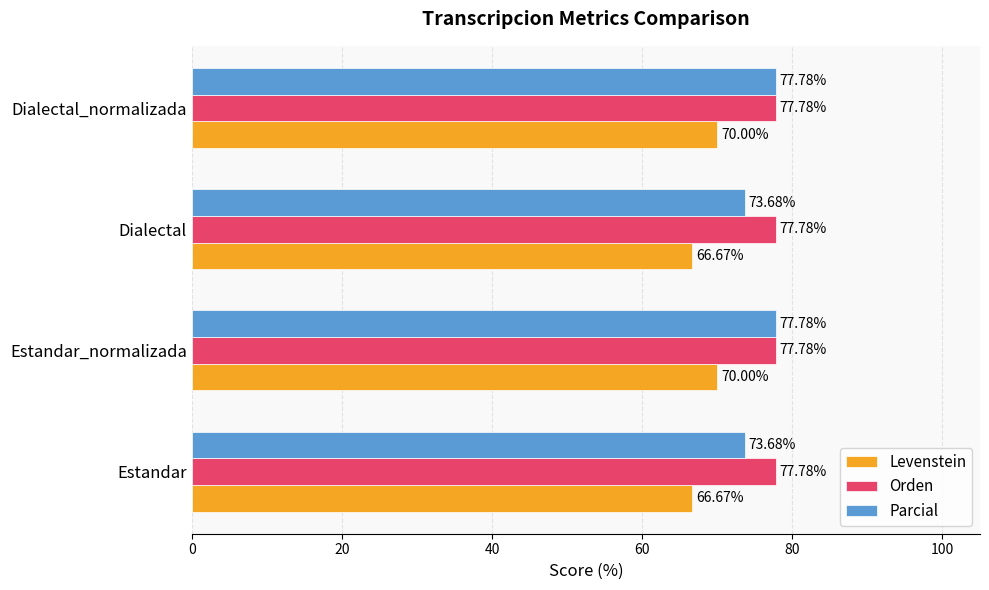

Which series has the largest total across all categories?

Orden